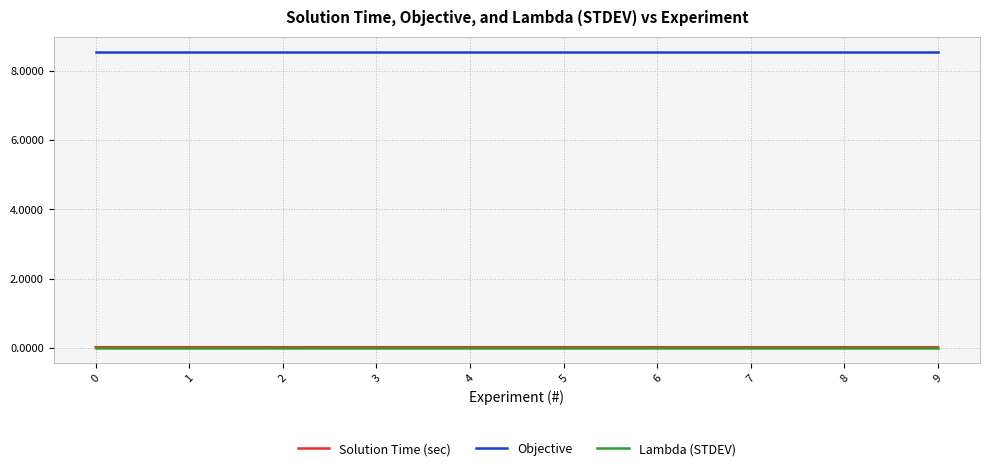

What is the highest value of the Objective series?

8.6